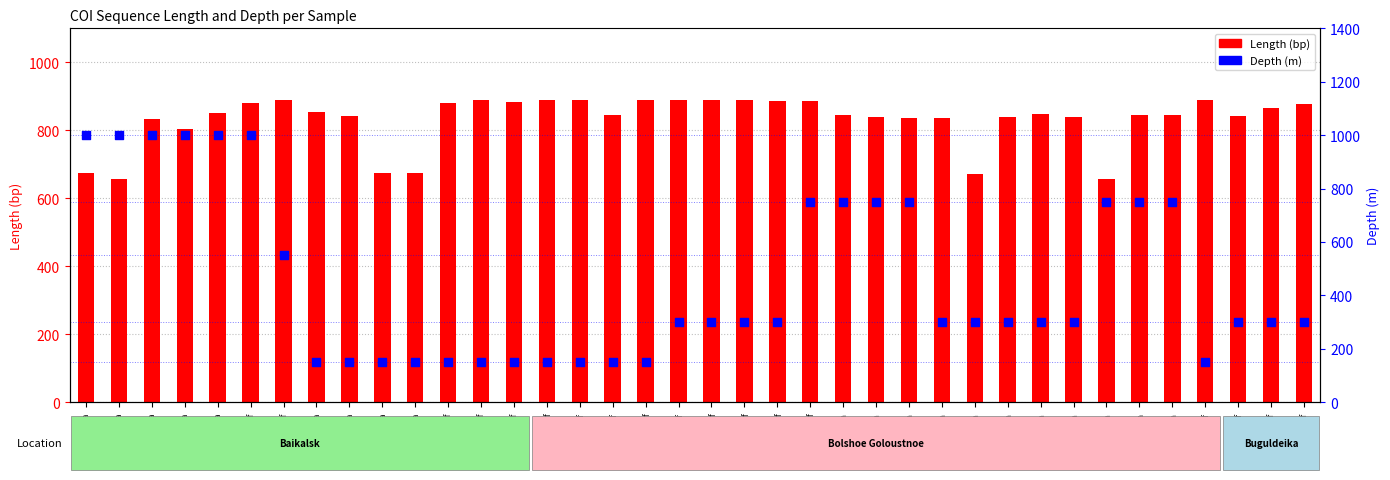

At which category is the sum across all series the highest?

Bay_6_Of